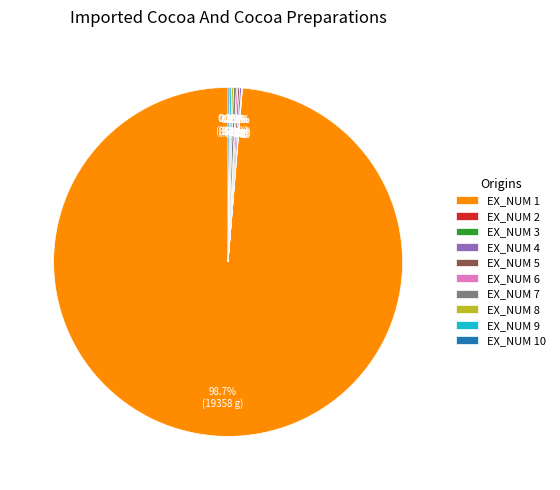

Is there a majority slice in this chart?

Yes